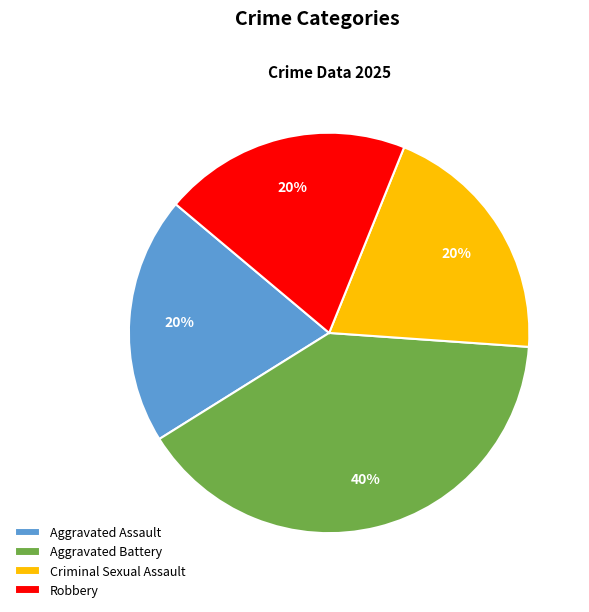

To the nearest percent, what percentage of the pie is Aggravated Battery?

40%